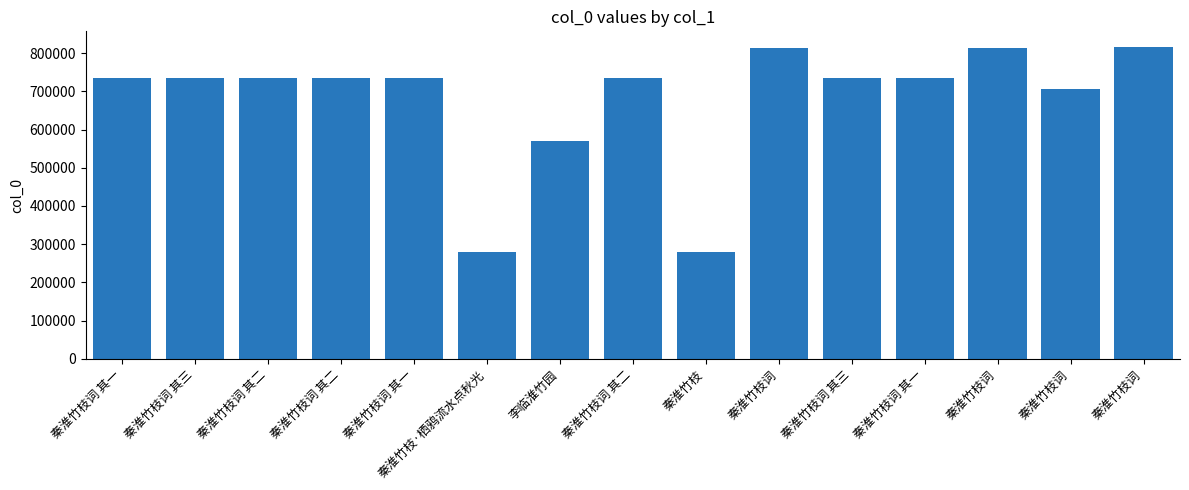

Rank the categories by value from lowest to highest.

秦淮竹枝, 秦淮竹枝·栖鸦流水点秋光, 李临淮竹园, 秦淮竹枝词, 秦淮竹枝词 其一, 秦淮竹枝词 其二, 秦淮竹枝词 其三, 秦淮竹枝词 其一, 秦淮竹枝词 其二, 秦淮竹枝词 其一, 秦淮竹枝词 其二, 秦淮竹枝词 其三, 秦淮竹枝词, 秦淮竹枝词, 秦淮竹枝词